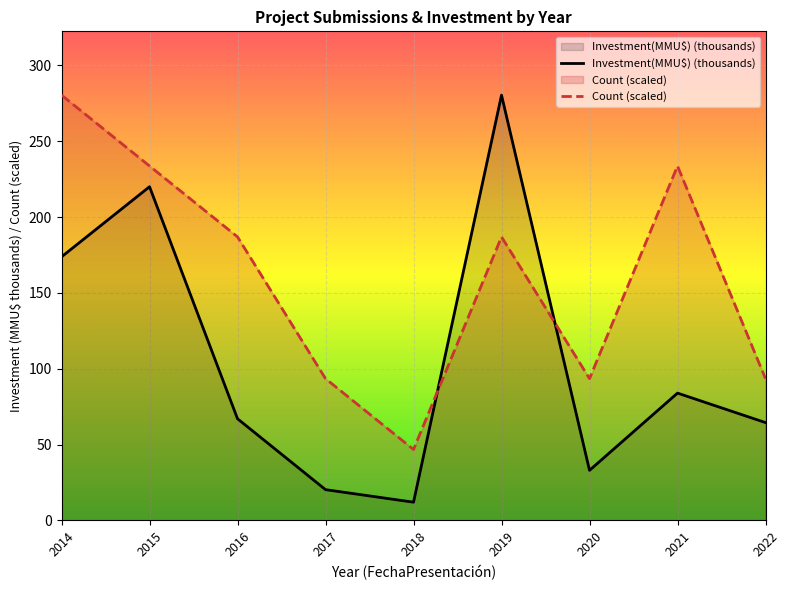

Reading left to right, extract all data points from this chart.

Investment(MMU$) (thousands): 173.8	220.0	67.0	20.3	12.0	280.4	33.0	83.9	64.5
Count (scaled): 280.4	233.7	186.9	93.5	46.7	186.9	93.5	233.7	93.5